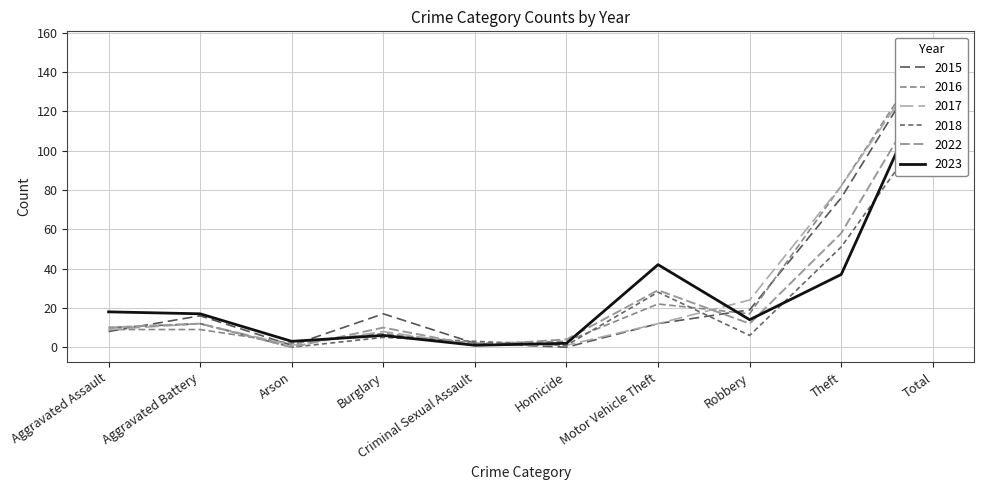

After their last crossing, which series has the higher values: 2017 or 2015?

2015